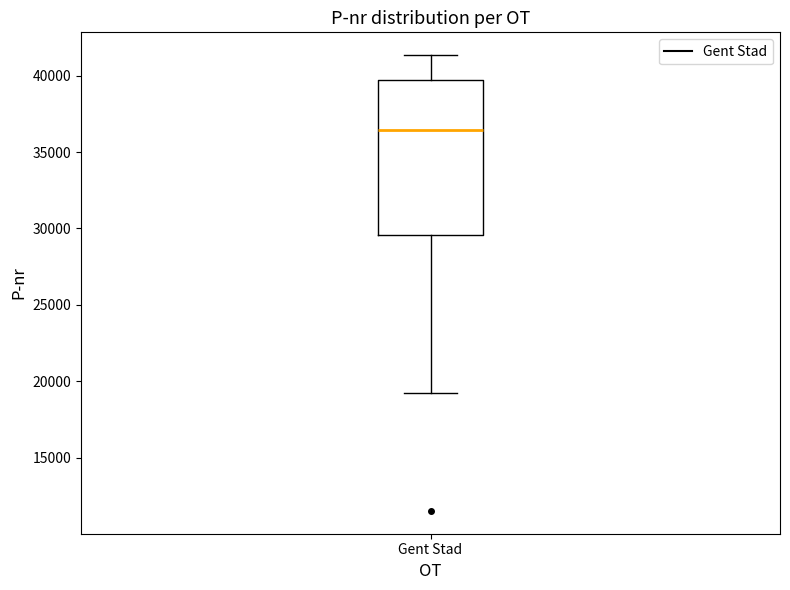

Read this box plot against the y-axis: the position of the median line, the range covered by the box, and the ends of both whiskers. The values are not printed on the chart, so give them approximately, as read against the axis.

median 36500, box 29500 to 39500, whiskers 19000 to 41500